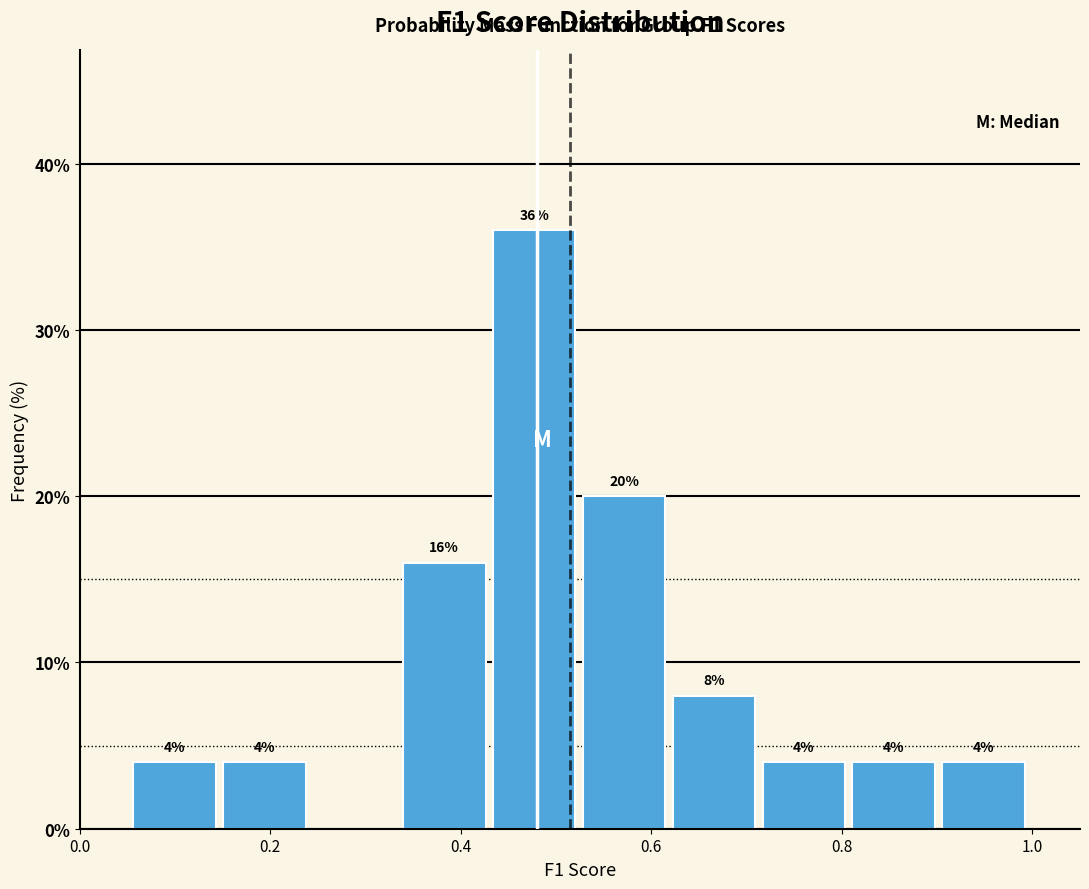

Over which range of the x-axis is the bar tallest?

0.44 to 0.52